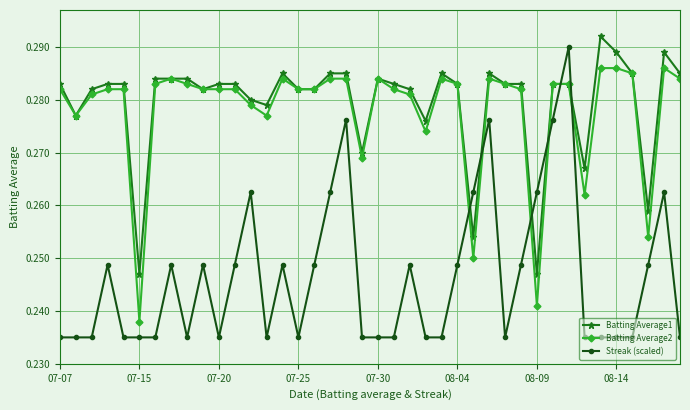

How many intersections are there between Batting Average1 and Streak (scaled)?

6